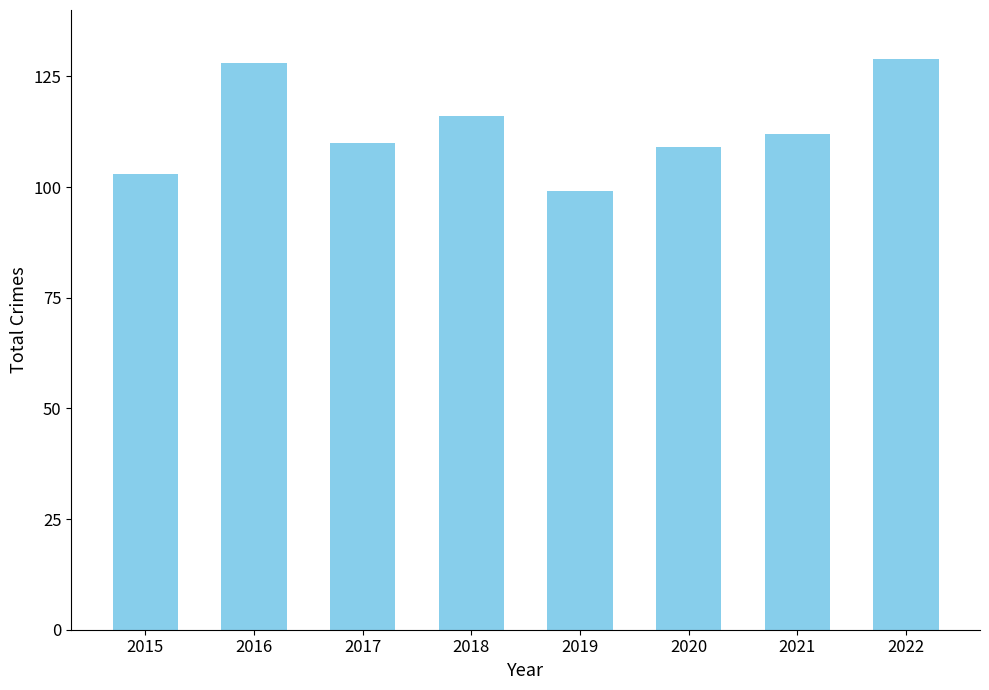

What is the minimum value shown in the chart?

99